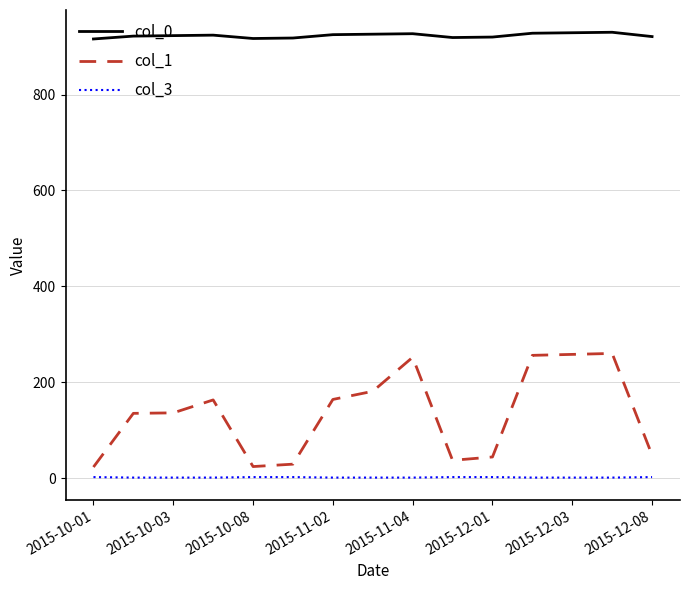

What is the greatest value displayed?

930